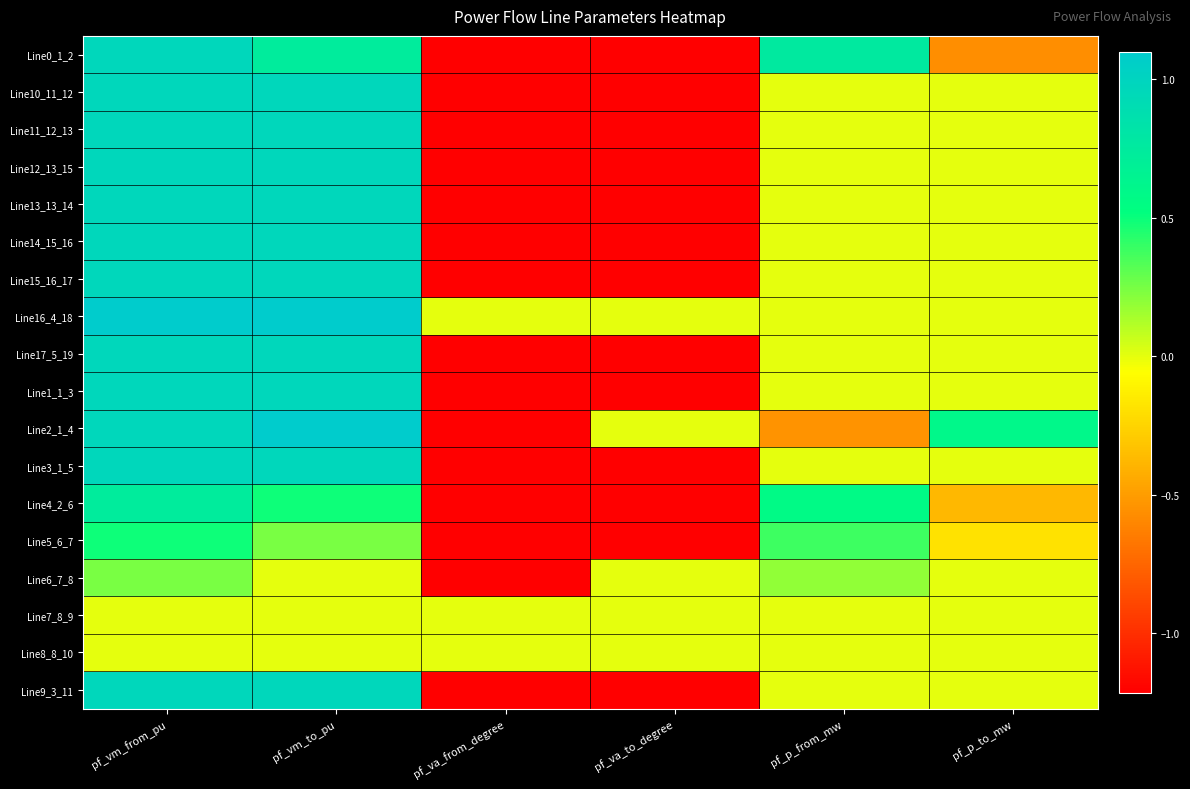

Rank the series at pf_p_from_mw from lowest to highest value.

Line2_1_4, Line10_11_12, Line11_12_13, Line12_13_15, Line13_13_14, Line14_15_16, Line15_16_17, Line16_4_18, Line17_5_19, Line1_1_3, Line3_1_5, Line9_3_11, Line7_8_9, Line8_8_10, Line6_7_8, Line5_6_7, Line4_2_6, Line0_1_2